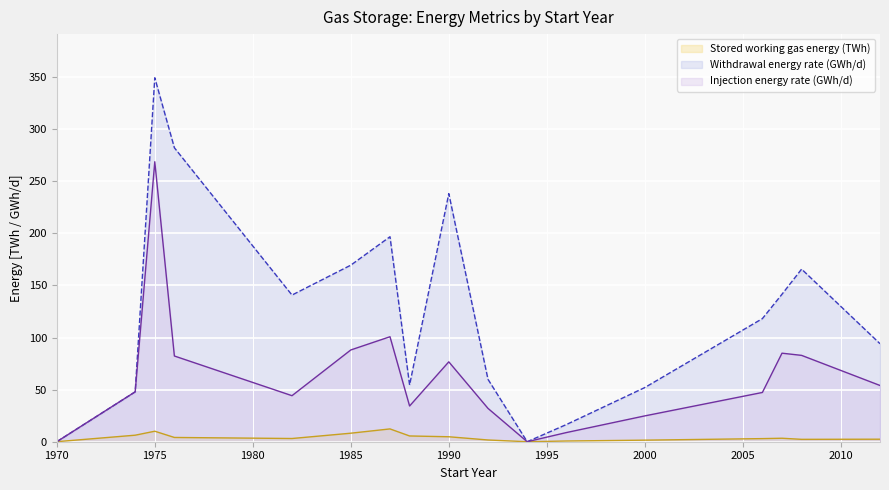

Reading left to right, extract all data points from this chart.

Stored working gas energy: 1970=0.0	1974=6.3	1975=10.1	1976=4.1	1982=3.1	1985=8.2	1987=12.3	1988=5.5	1990=4.8	1992=1.7	1994=0.0	1996=0.7	2000=1.5	2006=3.0	2007=3.3	2008=2.3	2012=2.4
Withdrawal energy rate: 1970=0.0	1974=47.9	1975=349.4	1976=282.2	1982=140.8	1985=169.5	1987=196.8	1988=54.5	1990=238.2	1992=59.9	1994=0.0	1996=16.5	2000=52.0	2006=118.2	2007=141.6	2008=165.7	2012=94.1
Injection energy rate: 1970=0.0	1974=47.9	1975=268.8	1976=82.3	1982=44.2	1985=88.1	1987=100.8	1988=34.3	1990=76.7	1992=32.0	1994=0.0	1996=8.8	2000=24.8	2006=47.3	2007=85.0	2008=82.9	2012=54.0